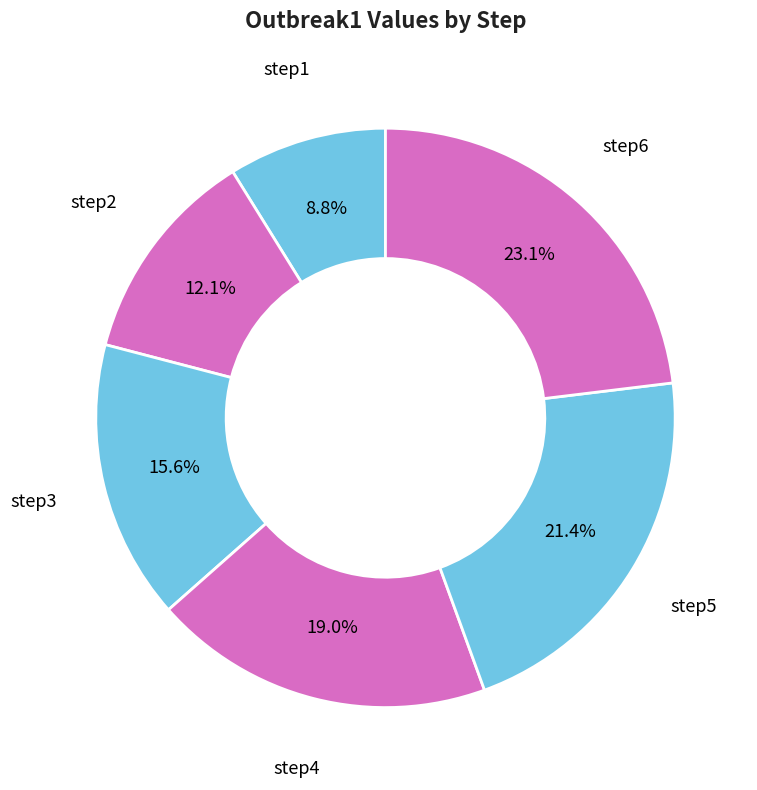

How many segments does this pie chart have?

6